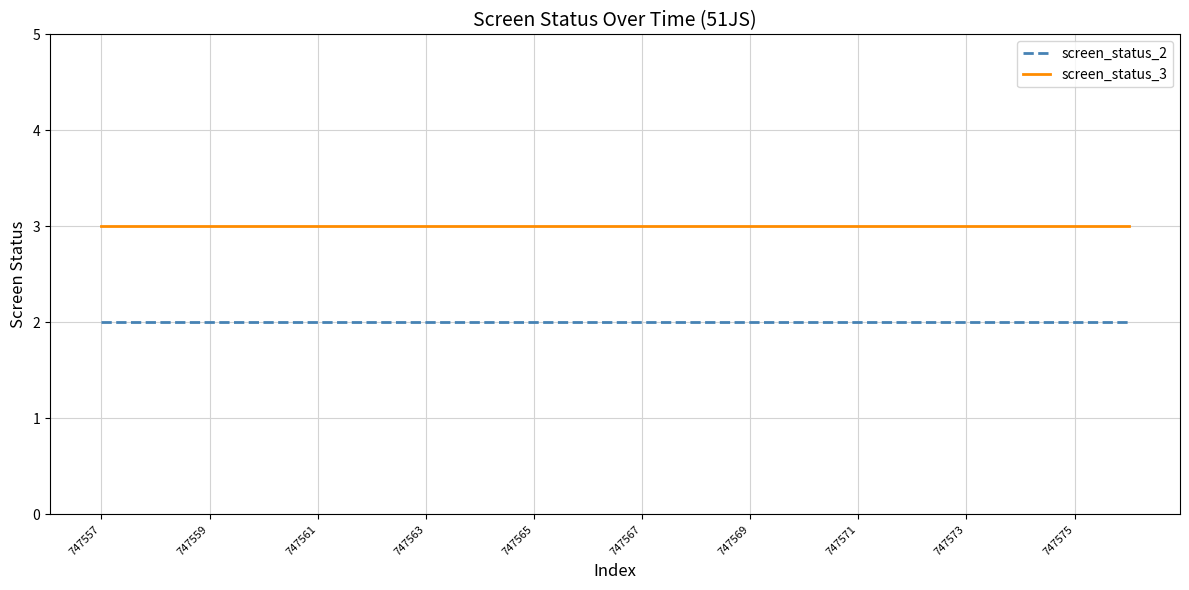

List the series in order of their overall mean, lowest first.

screen_status_2, screen_status_3